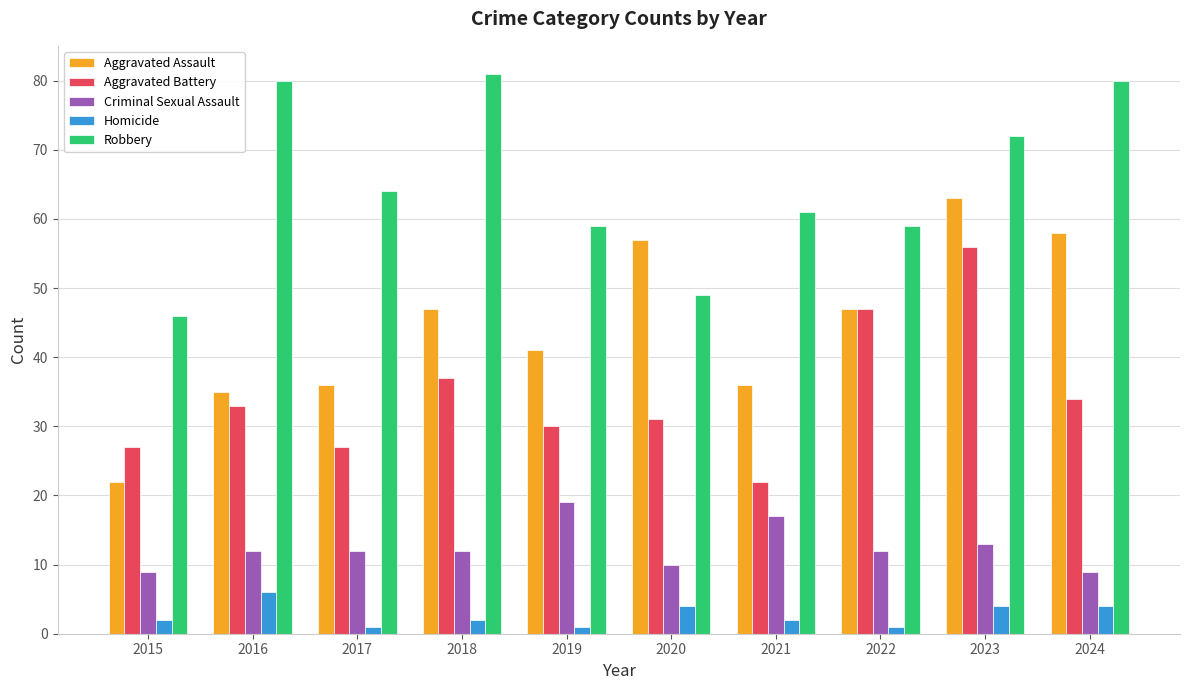

Which category has the highest value across all series?

2018